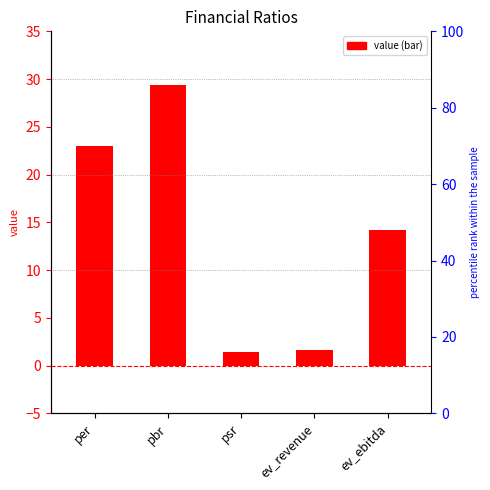

What is the sum of all values?

69.6